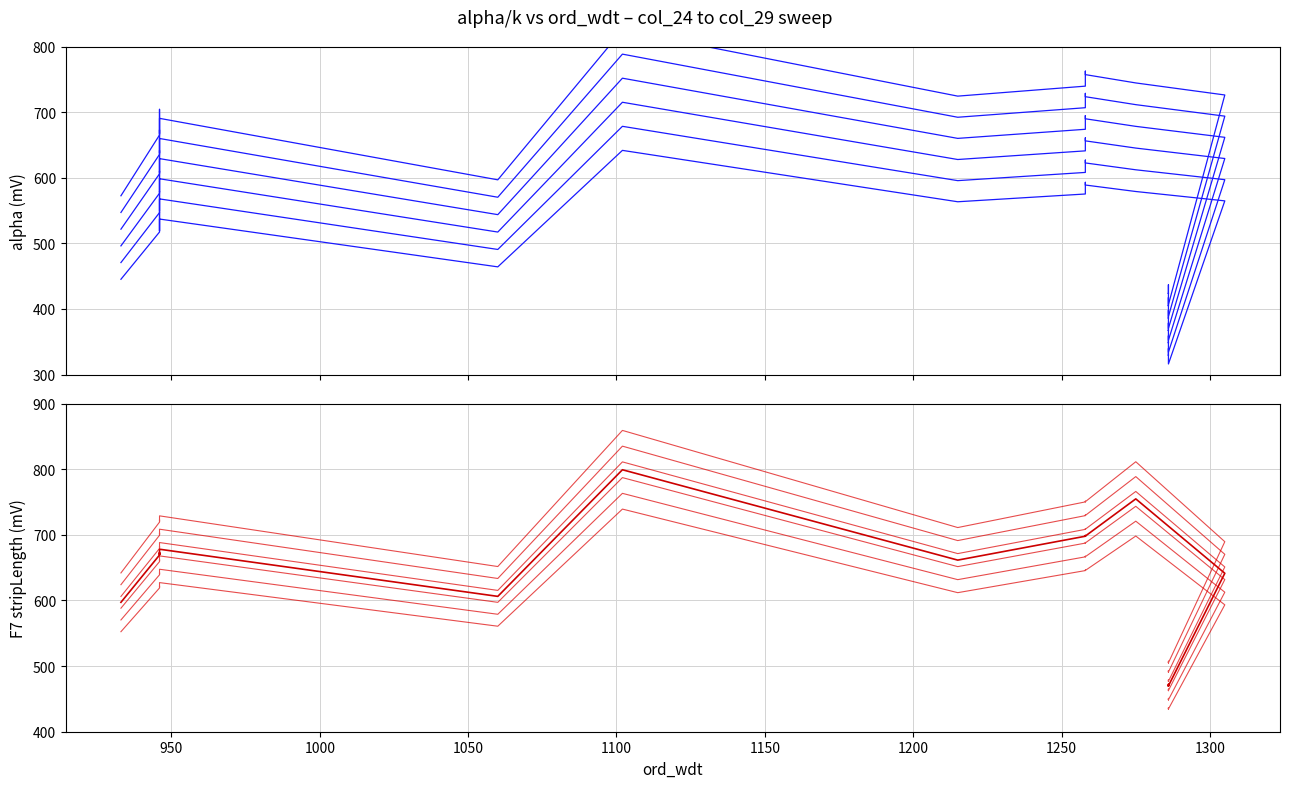

True or false: col_28 and col_26 cross at least once.

False